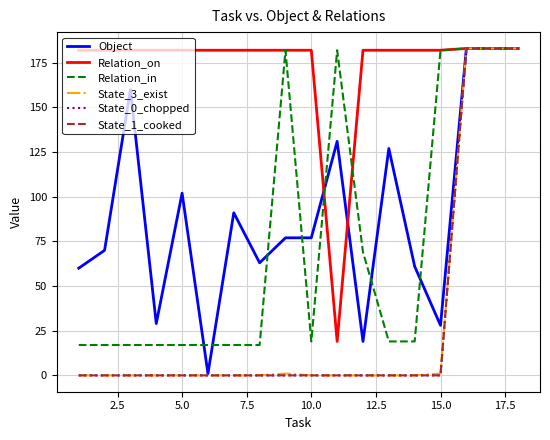

Is this an area chart (filled region under the line)?

No